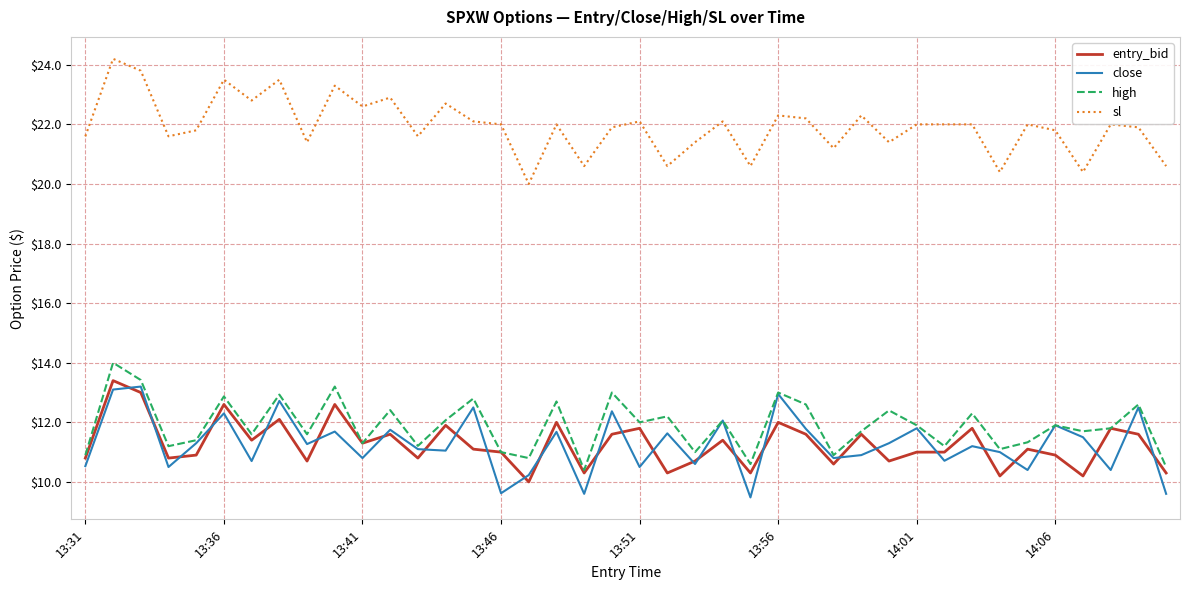

Which series has the largest total across all categories?

sl